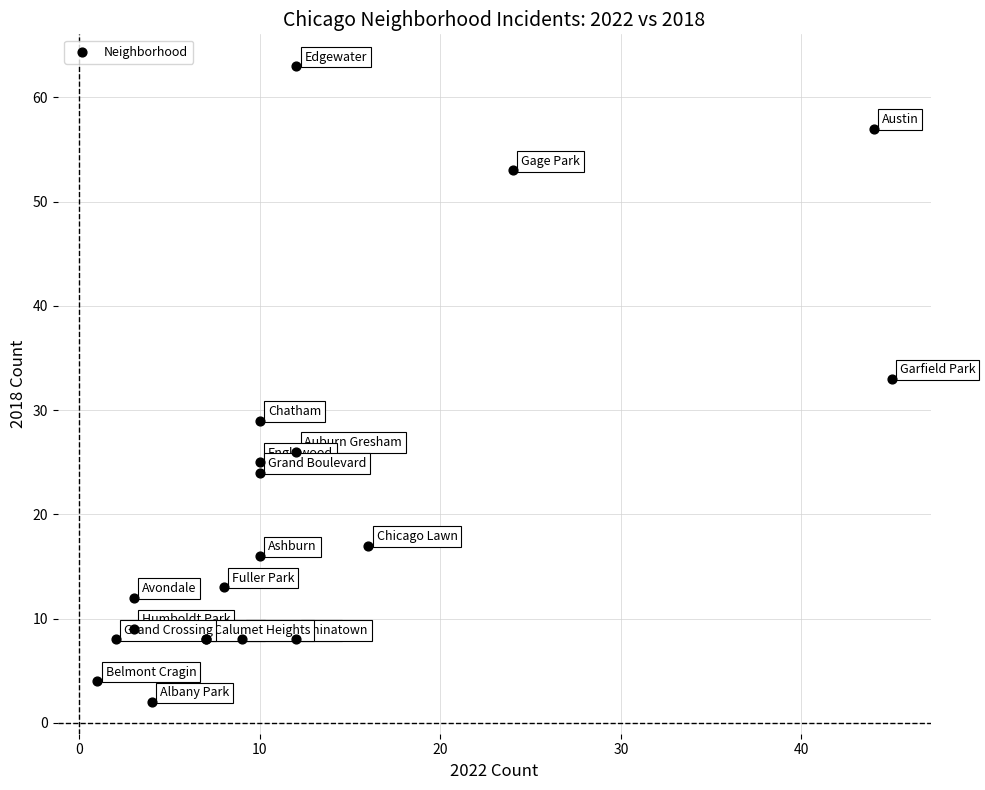

What Y value in the scatter plot is closest to 32?

33